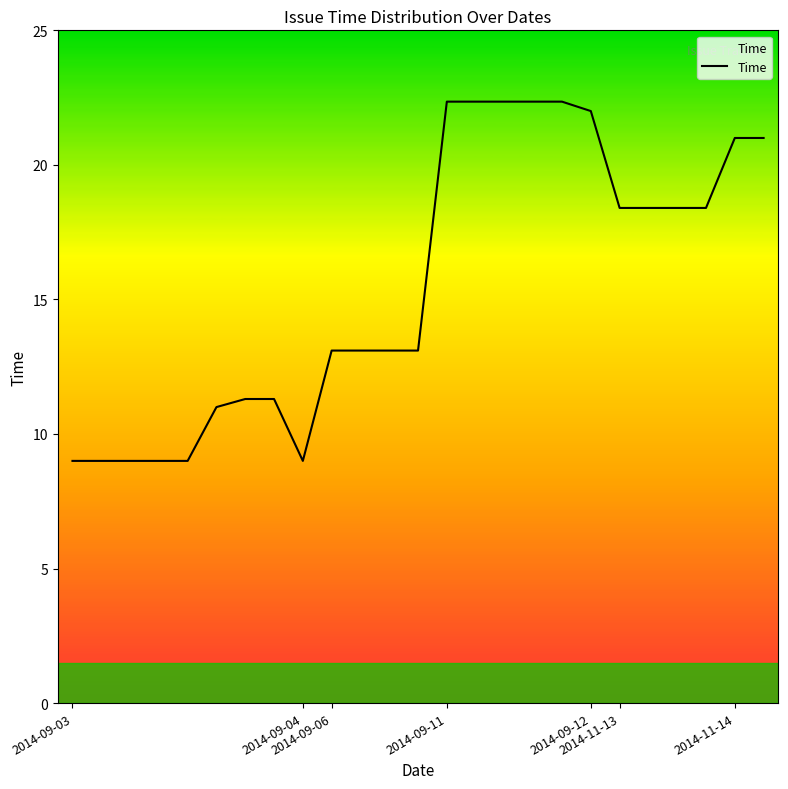

What is the minimum value shown in the chart?

9.0